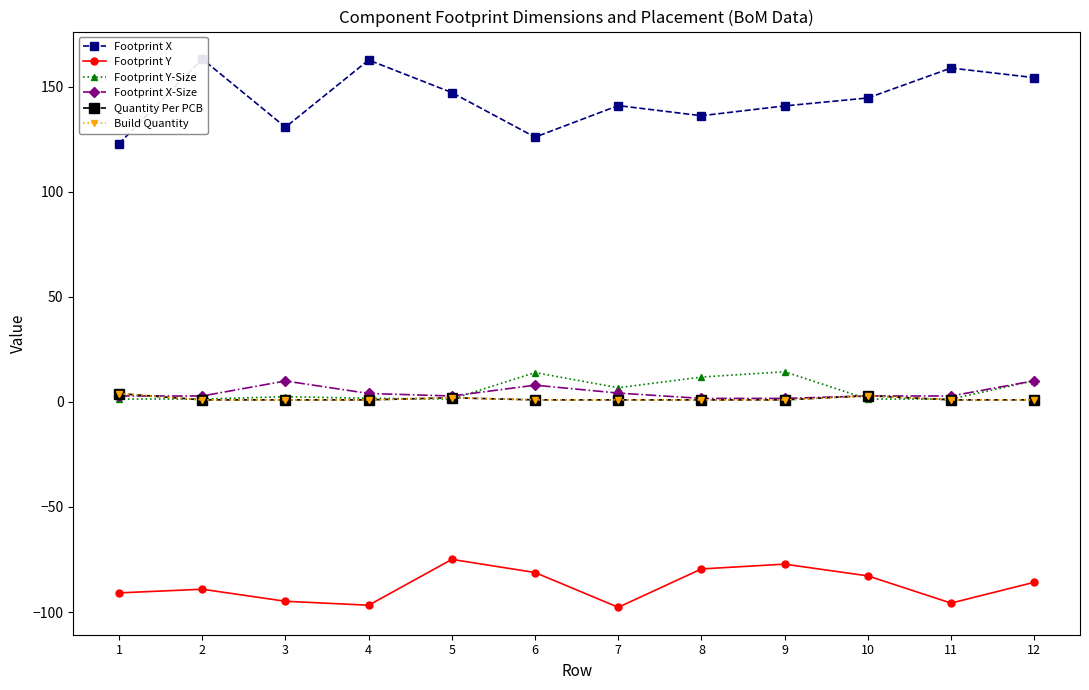

True or false: Footprint Y and Quantity Per PCB intersect in this chart.

False